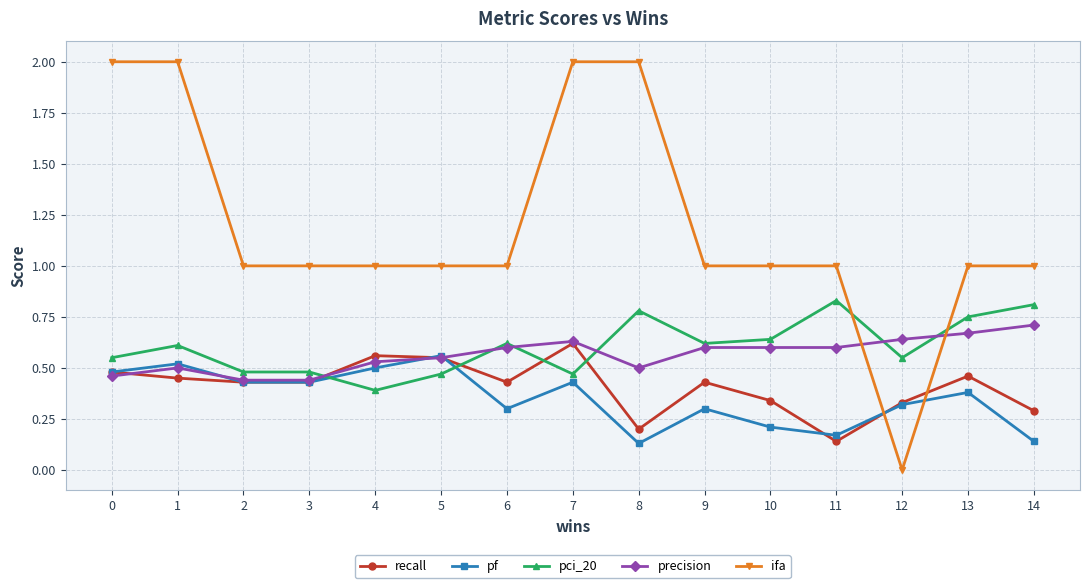

At which category does the chart reach its minimum across all series?

12